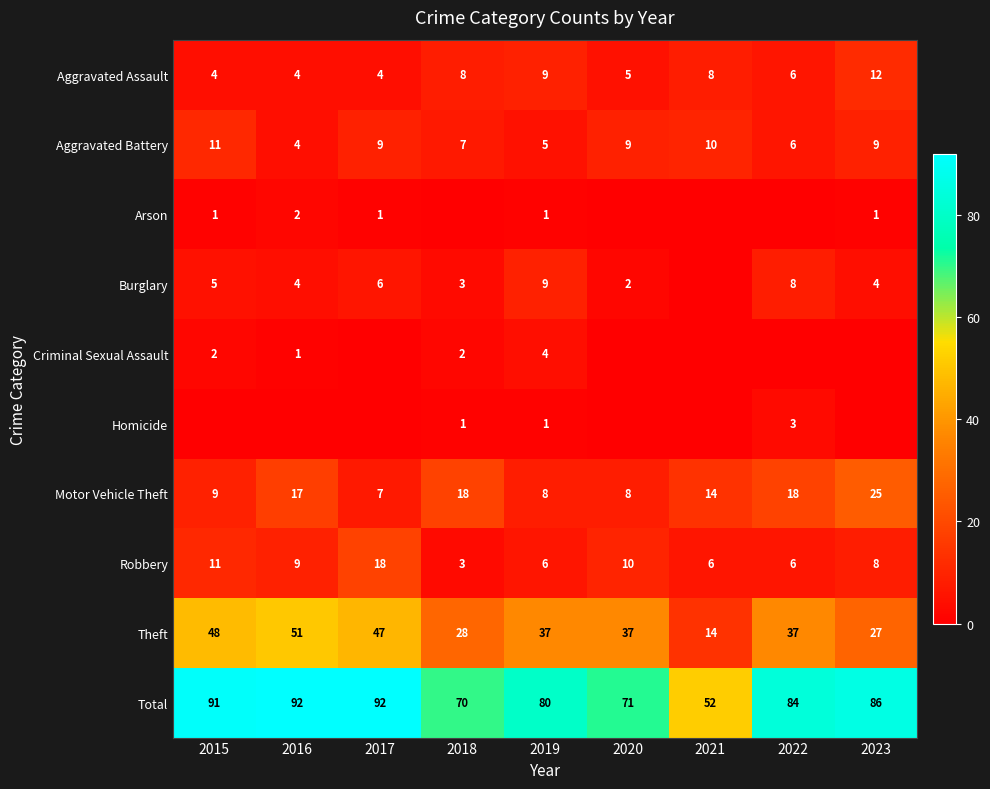

What is the total value across all series at 2018?

140